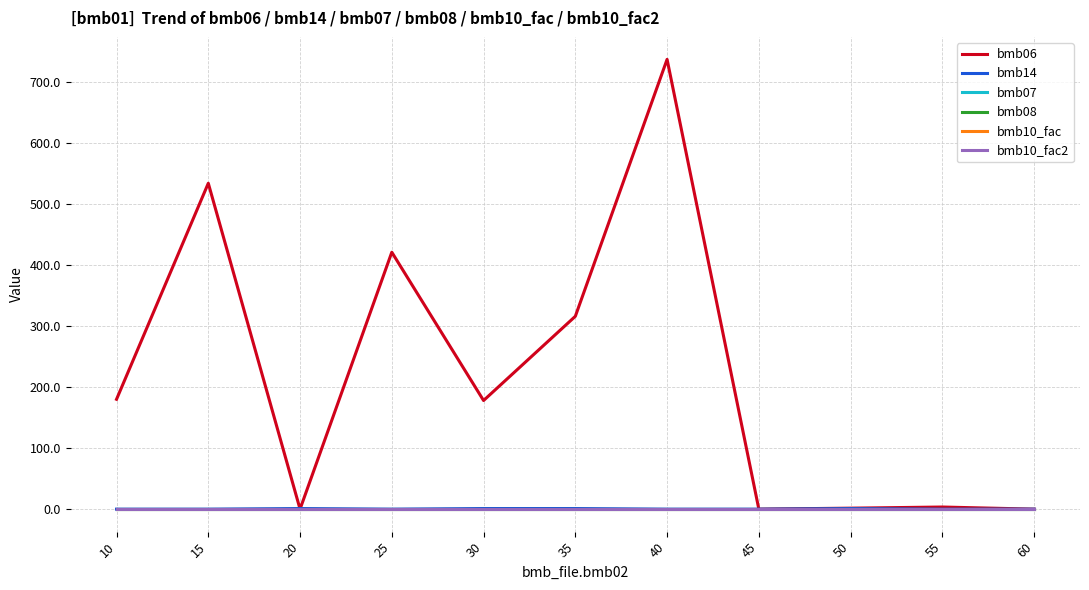

List the series in order of their peak value, lowest first.

bmb08, bmb14, bmb07, bmb10_fac, bmb10_fac2, bmb06